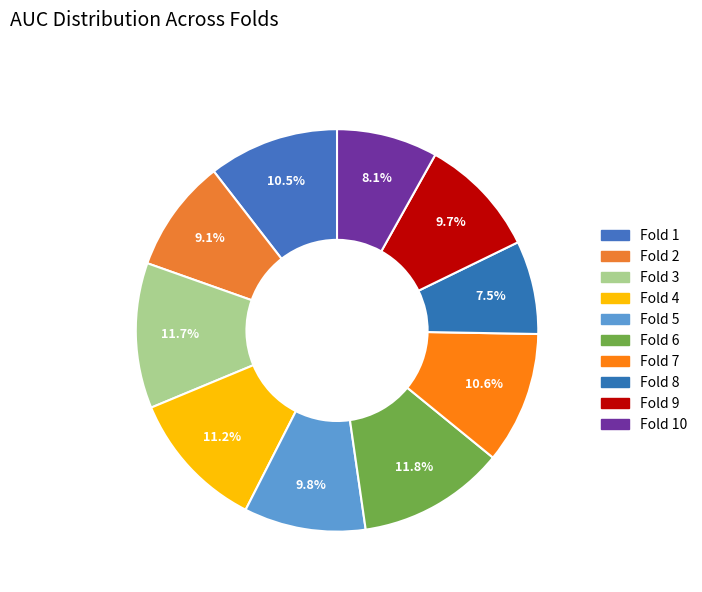

Combined, do Fold 3 and Fold 9 account for over 50%?

No